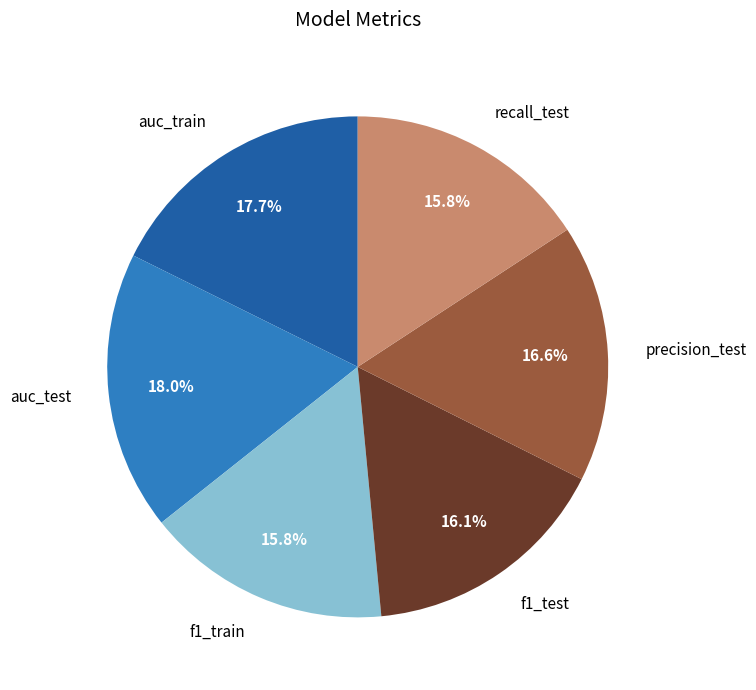

What percentage is NOT represented by auc_train?

82.3%